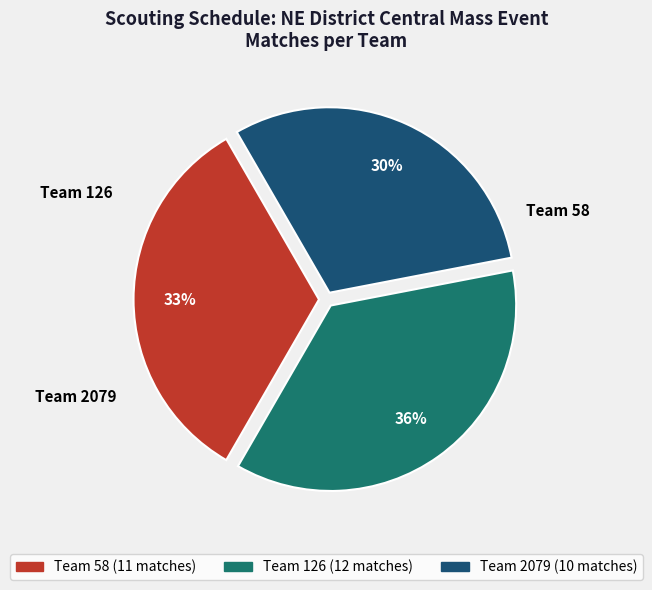

To the nearest percent, what is the difference between the largest and smallest slice percentages?

6%